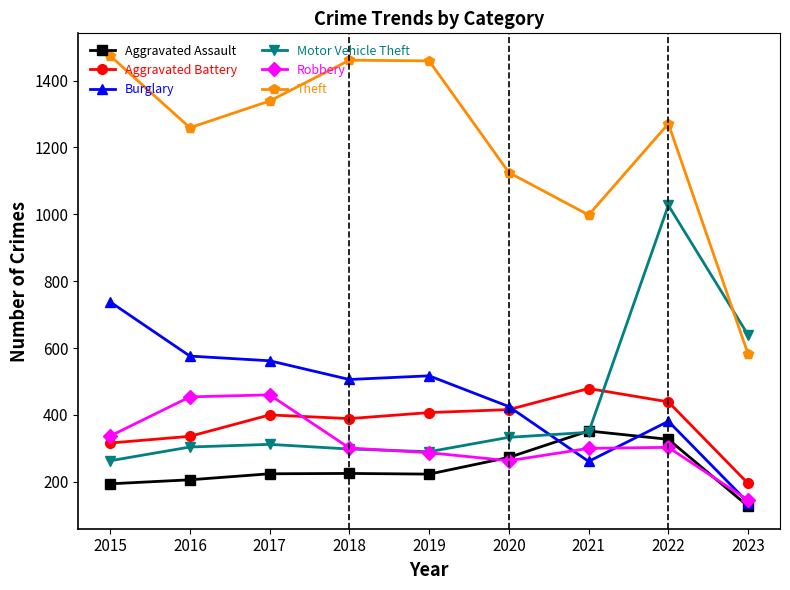

At which category does Theft reach its first local valley?

2016